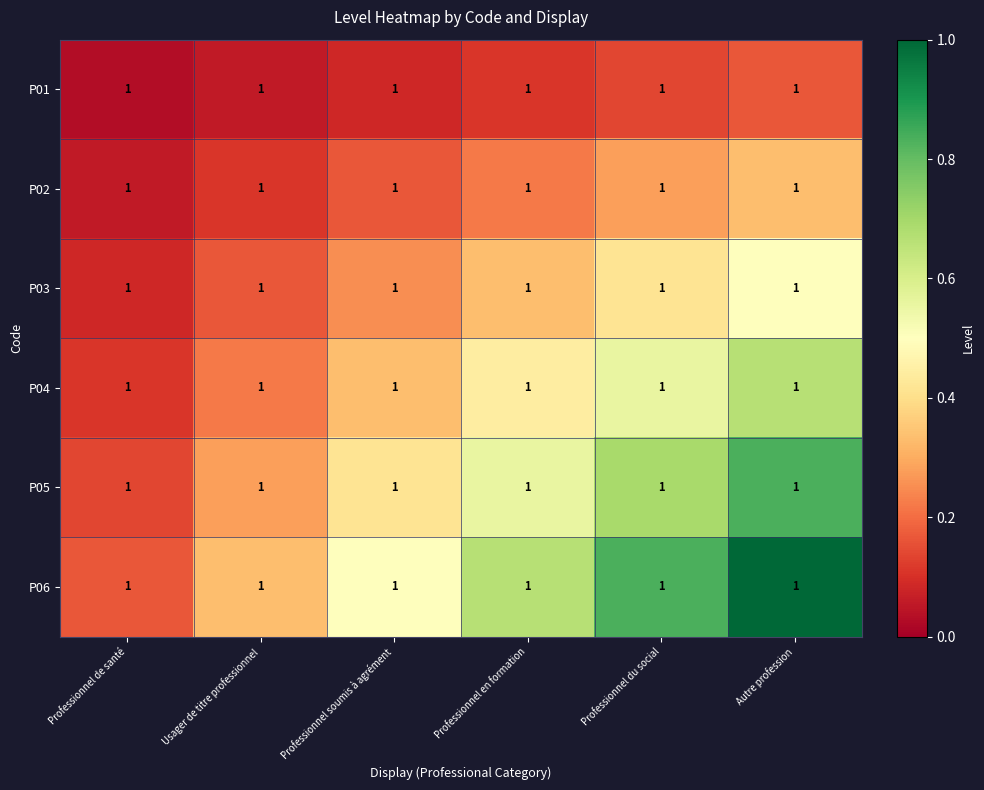

What is the sum of the P05 values at Professionnel du social and Professionnel soumis à agrément?

1.1